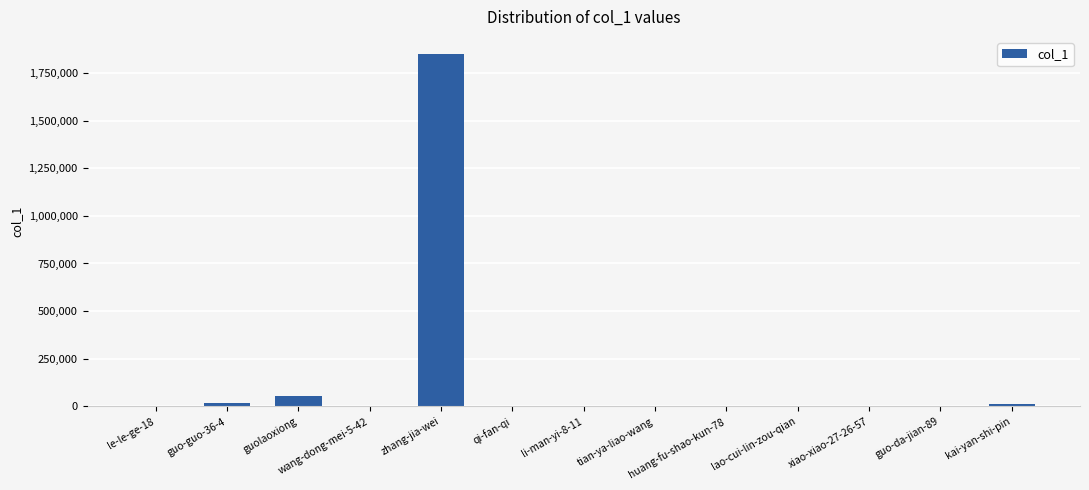

What is the sum of all values?

1940435